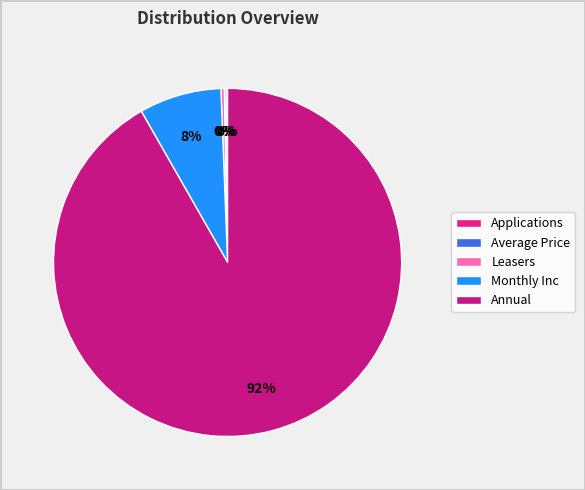

Which category has the biggest portion of the pie?

Annual